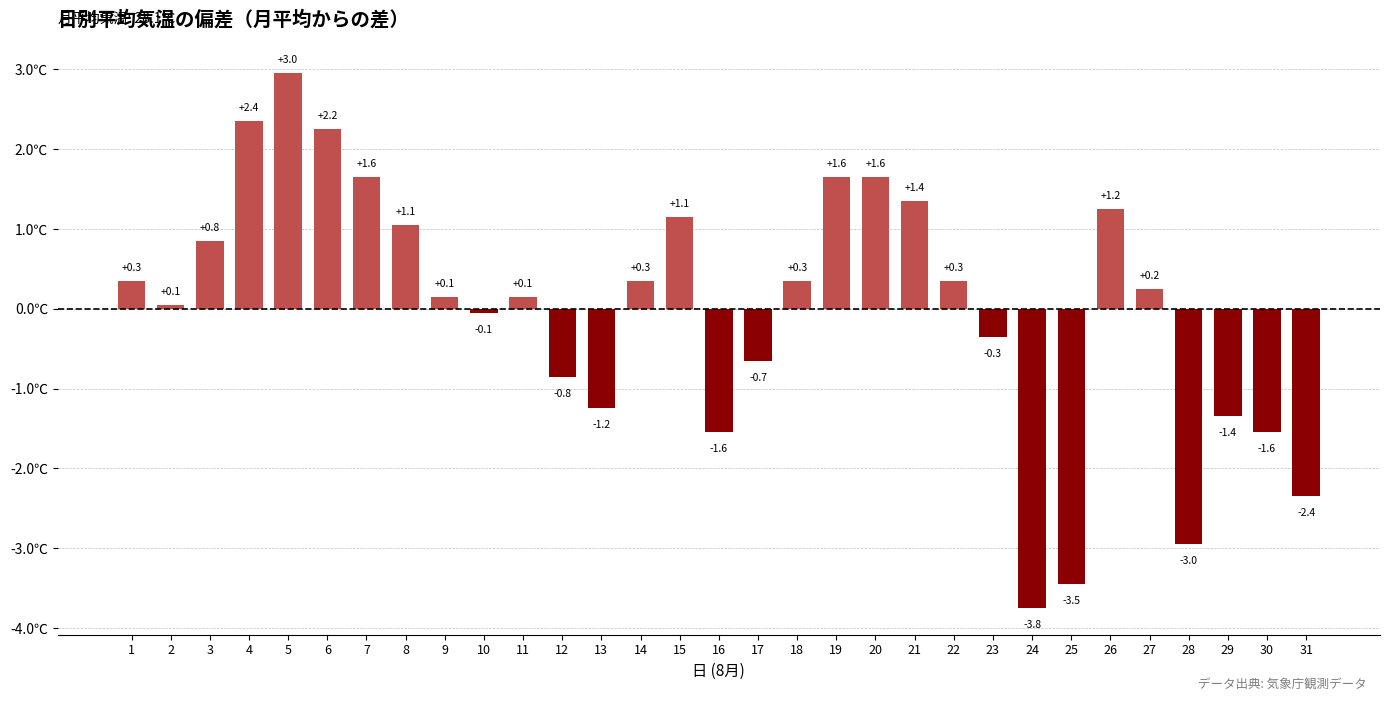

What is the difference between the values at 30 and 9?

1.7